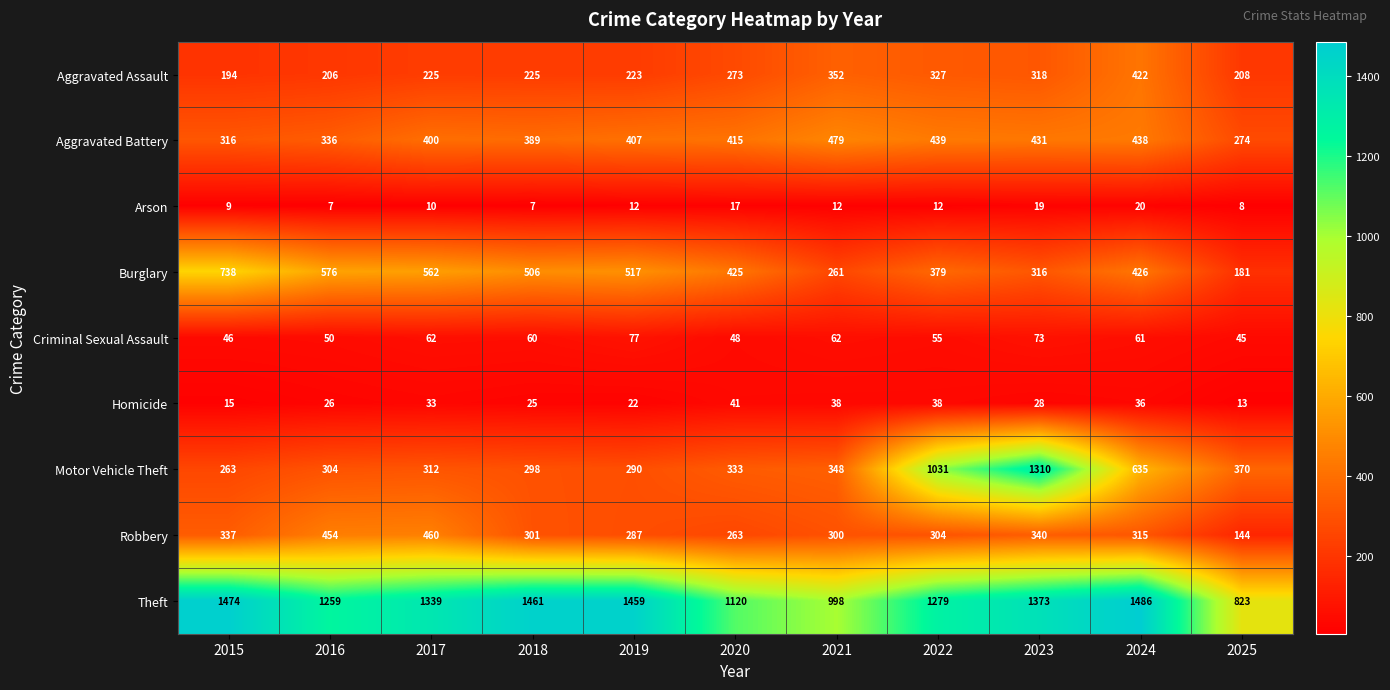

At which category does the chart reach its peak across all series?

2024